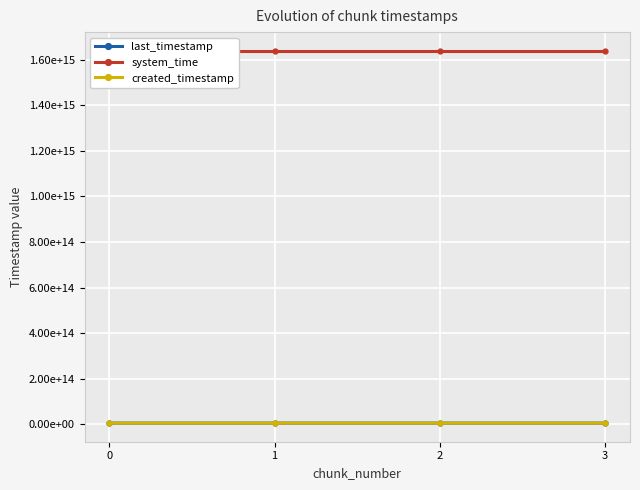

Reading left to right, list all the values displayed in this chart.

last_timestamp: 0=6000522252660	1=6001290664943	2=6002061831505	3=6002381073420
system_time: 0=1638738078725133	1=1638738087045609	2=1638738099890343	3=1638738112754079
created_timestamp: 0=5999969948647	1=6000553277650	2=6001323654599	3=6002095573428